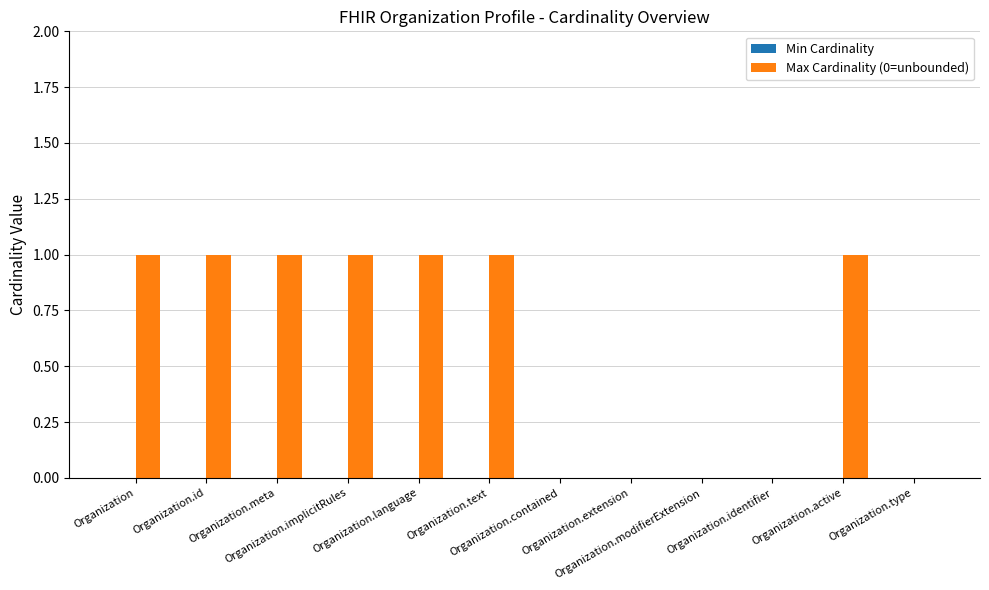

What is the sum of all values?

7